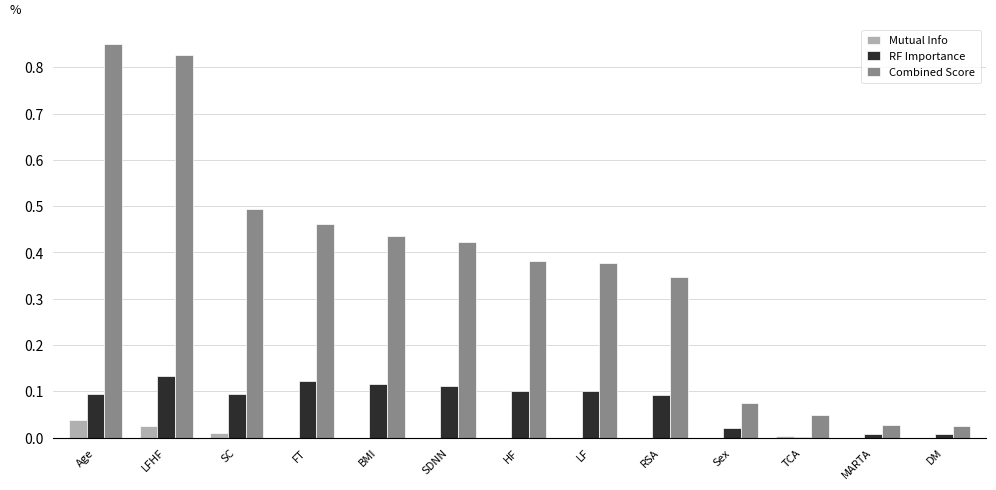

The value of Mutual Info at FT is 0.0. True or false?

True